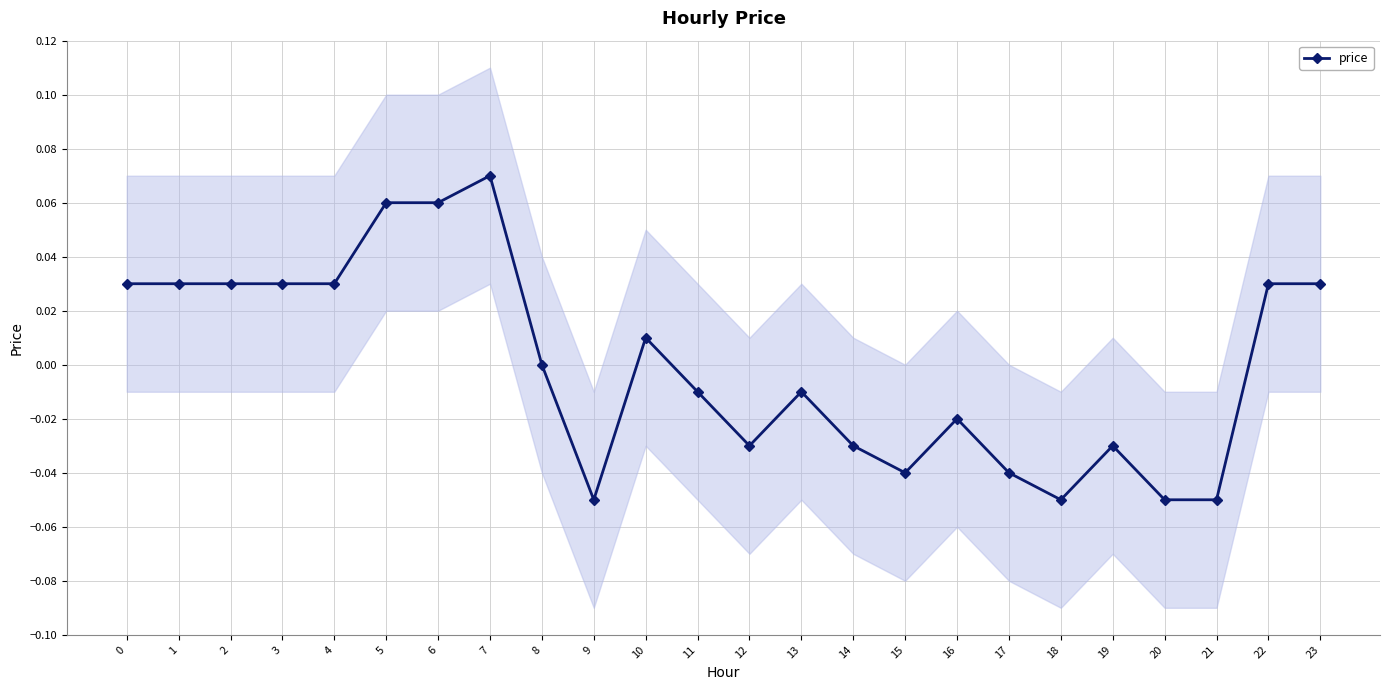

The value at 9 is -0.1. True or false?

False